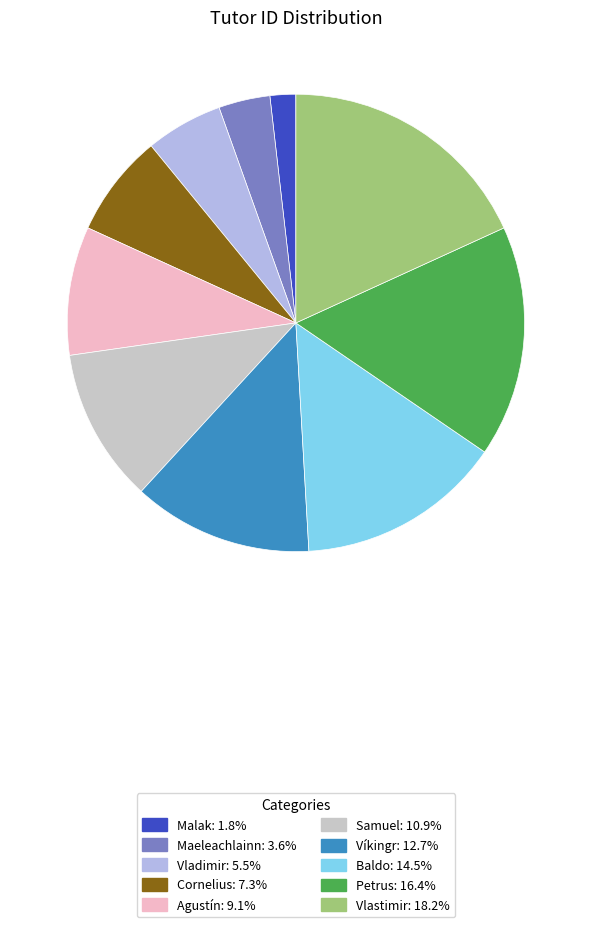

The Agustín slice represents 9% of the pie. True or false?

True